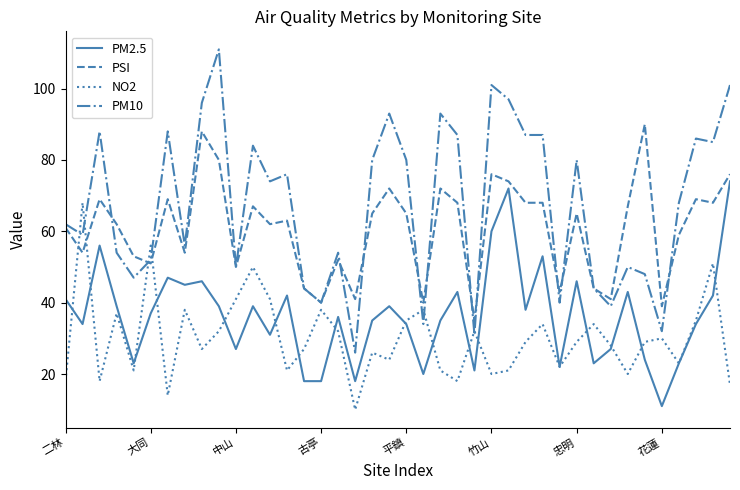

Which series has the widest spread of values?

PM10